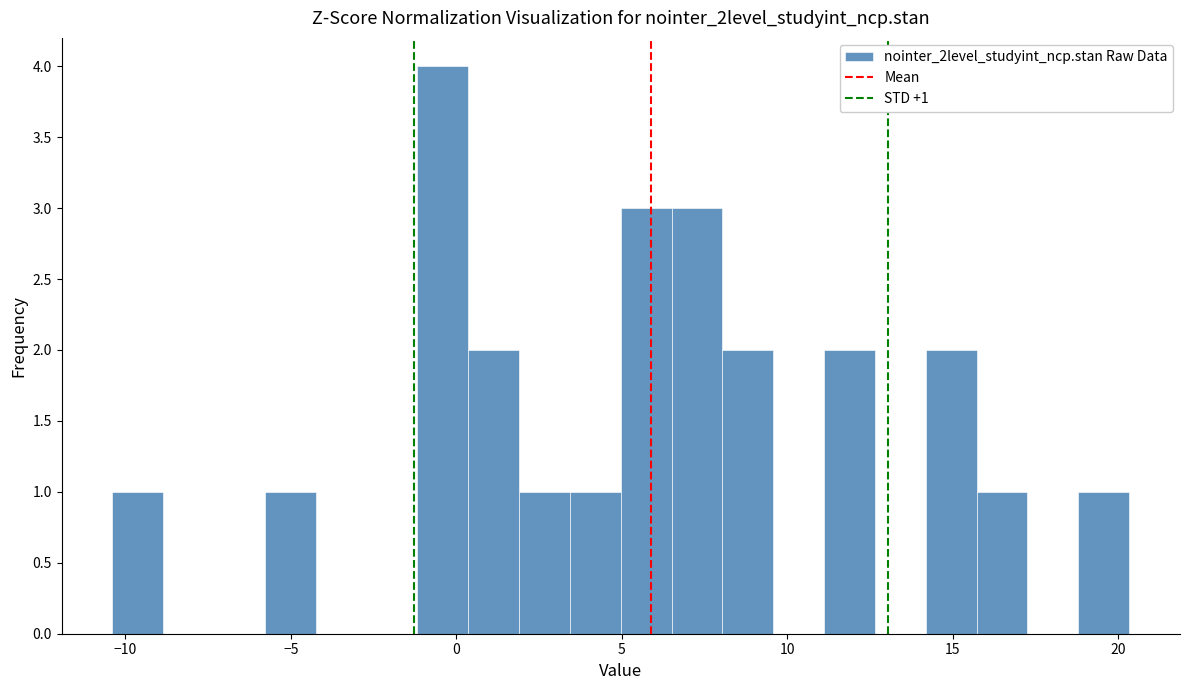

Around what value on the x-axis is the tallest bar? Give the approximate position of its centre, as read against the axis.

-0.5